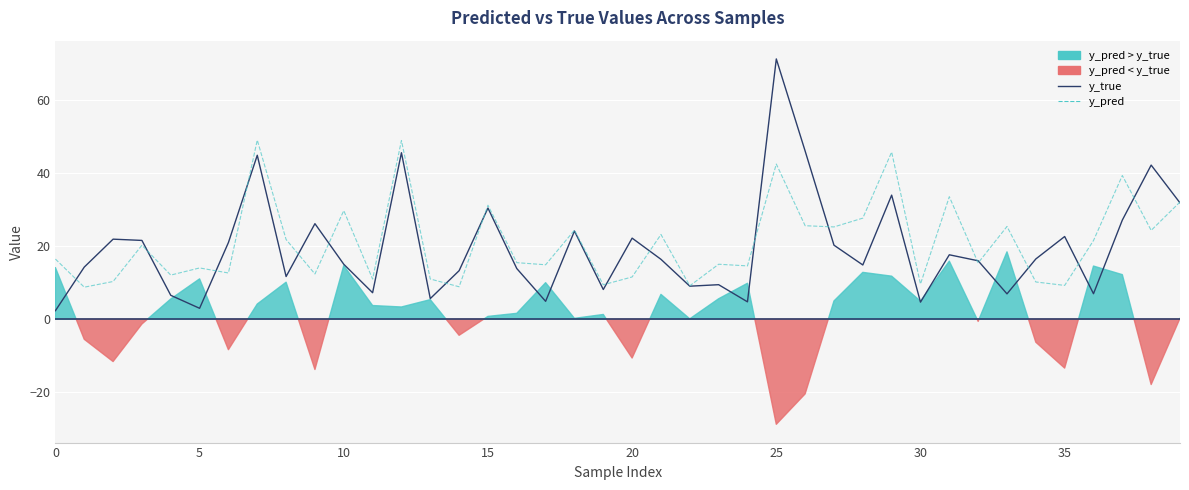

True or false: y_pred and y_true intersect in this chart.

True